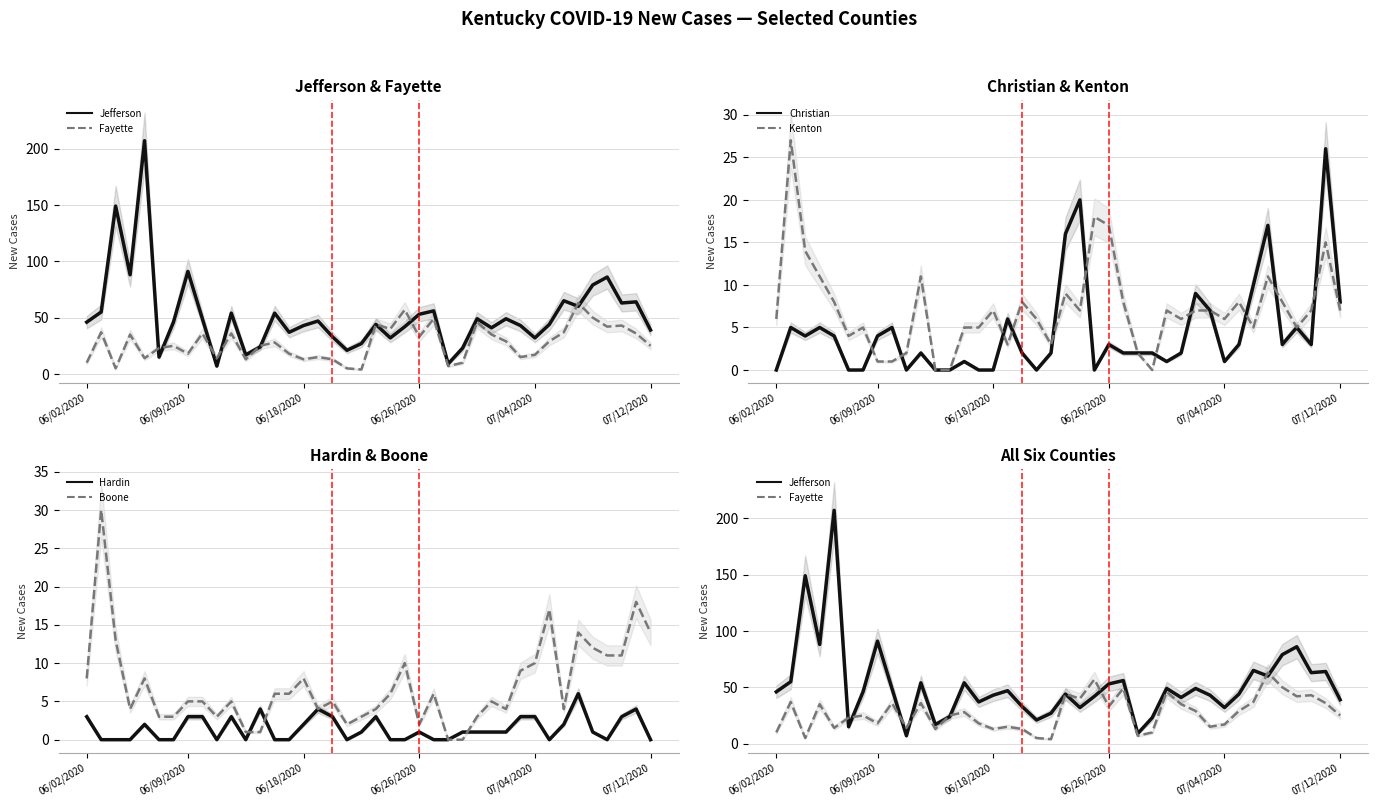

How many interior local valleys does the Boone series have?

7